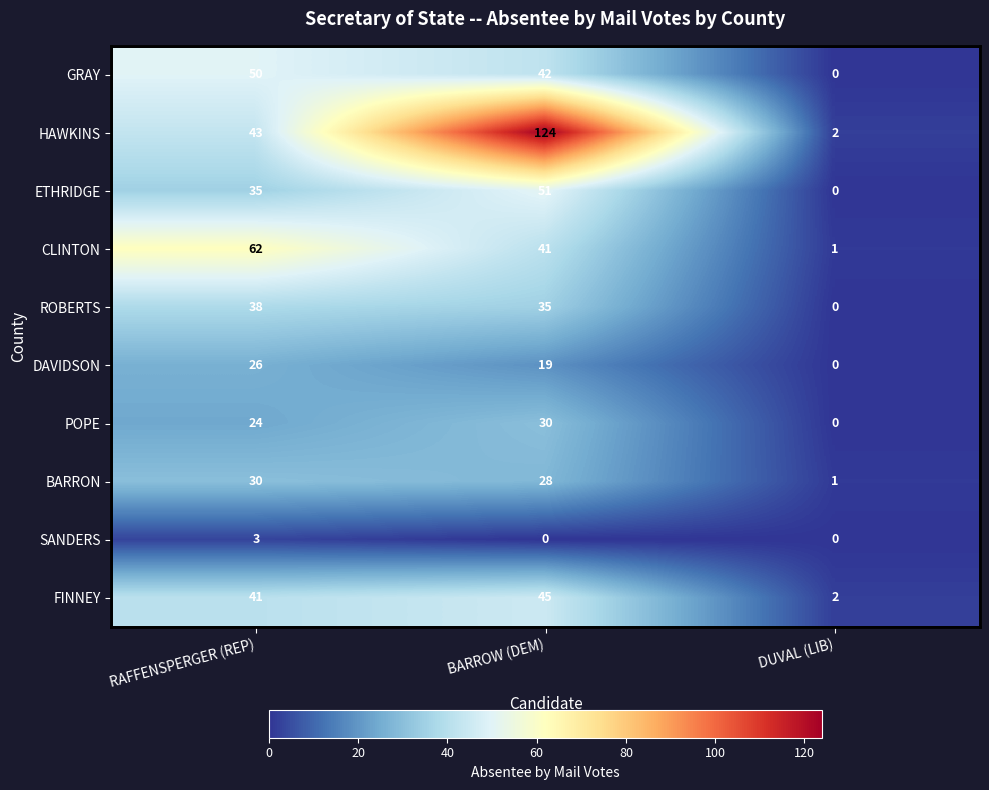

What is the total value across all series at DUVAL (LIB)?

6